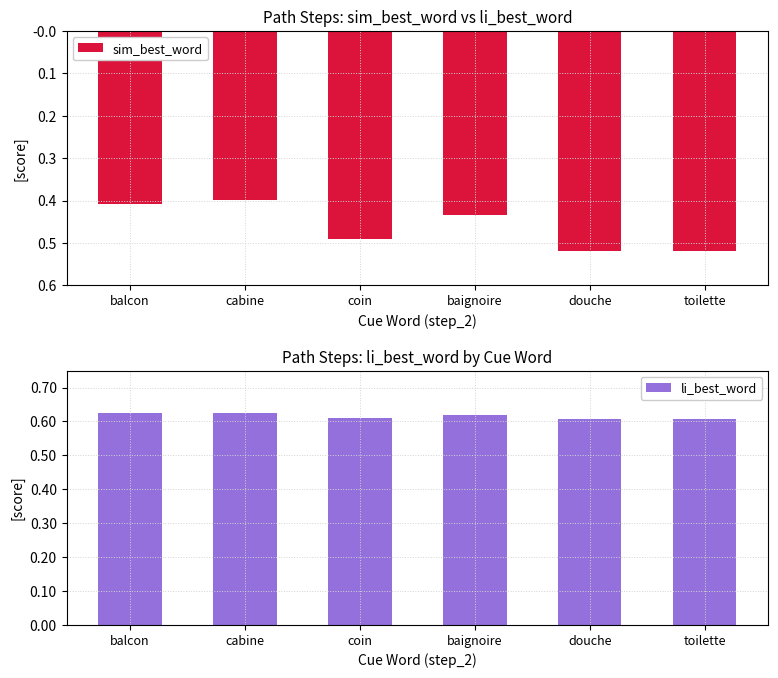

What is the value of the li_best_word bar at the 1st from the left?

0.6